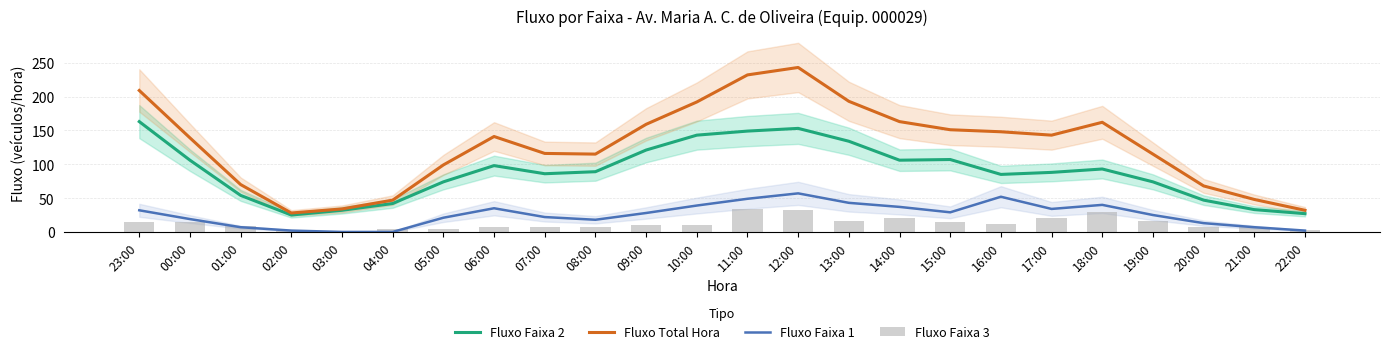

What is the value of the Fluxo Faixa 2 bar at the 7th from the left?

74